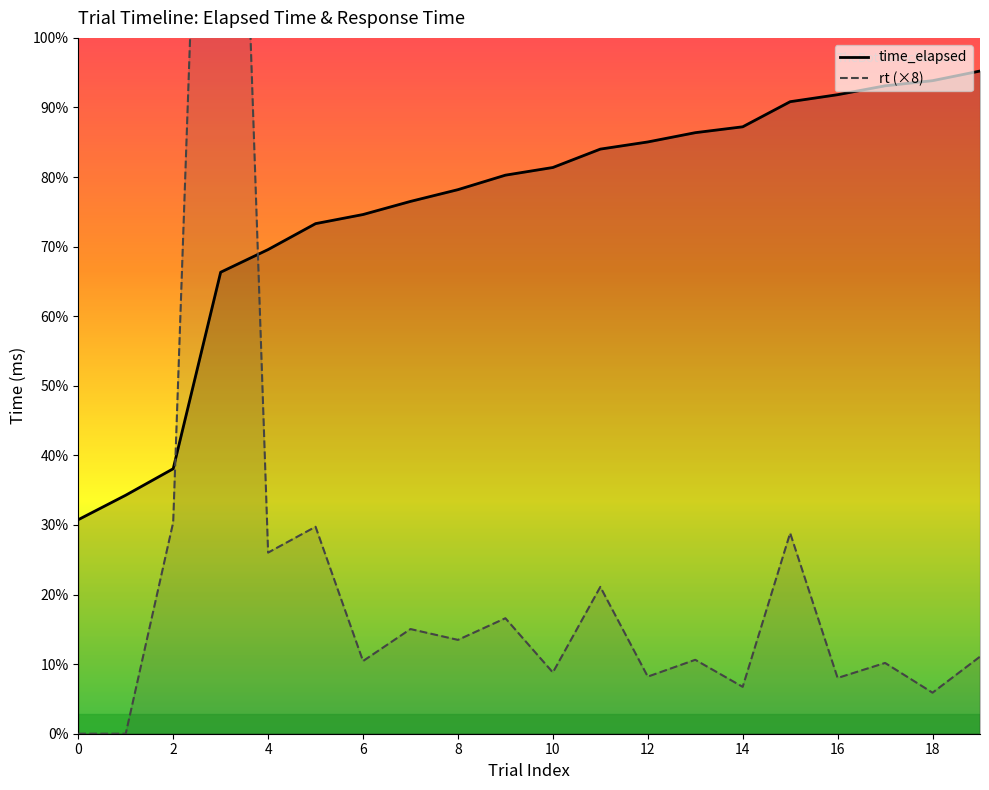

In rt, how many points are lower than both neighbors (excluding endpoints)?

8